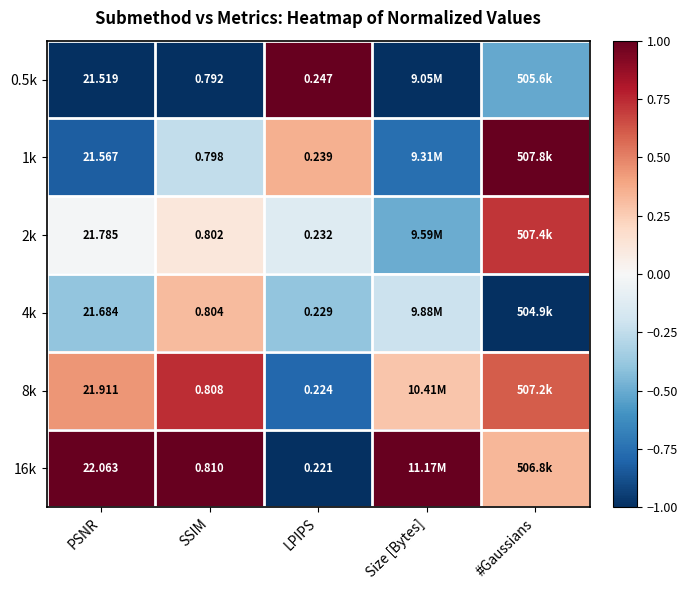

Is the value of 16k at PSNR greater than the value of 1k at PSNR?

Yes